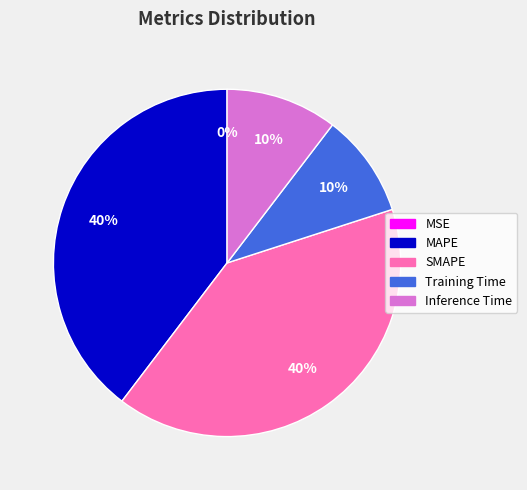

To the nearest percent, what is the average slice percentage?

20%